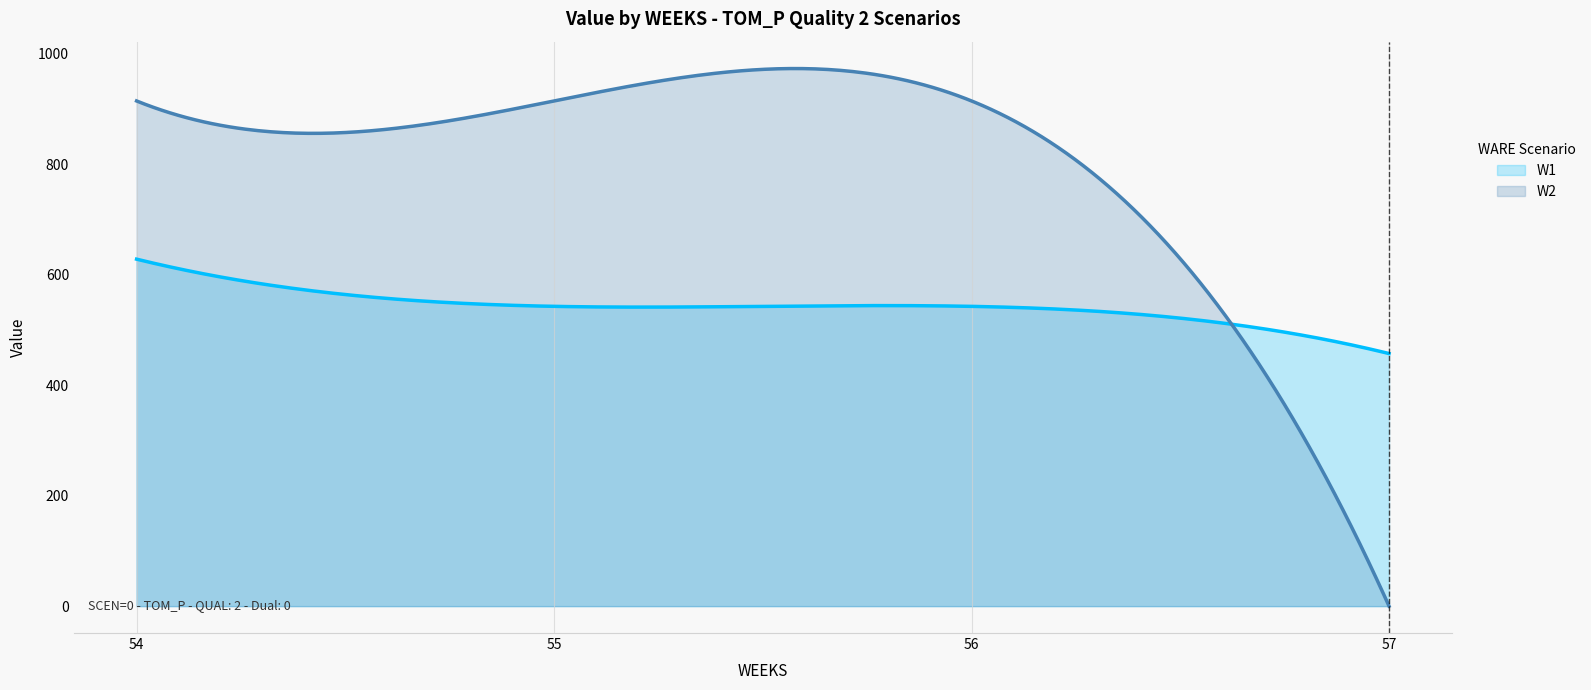

True or false: W1 has more than 2 points higher than both neighbors.

False